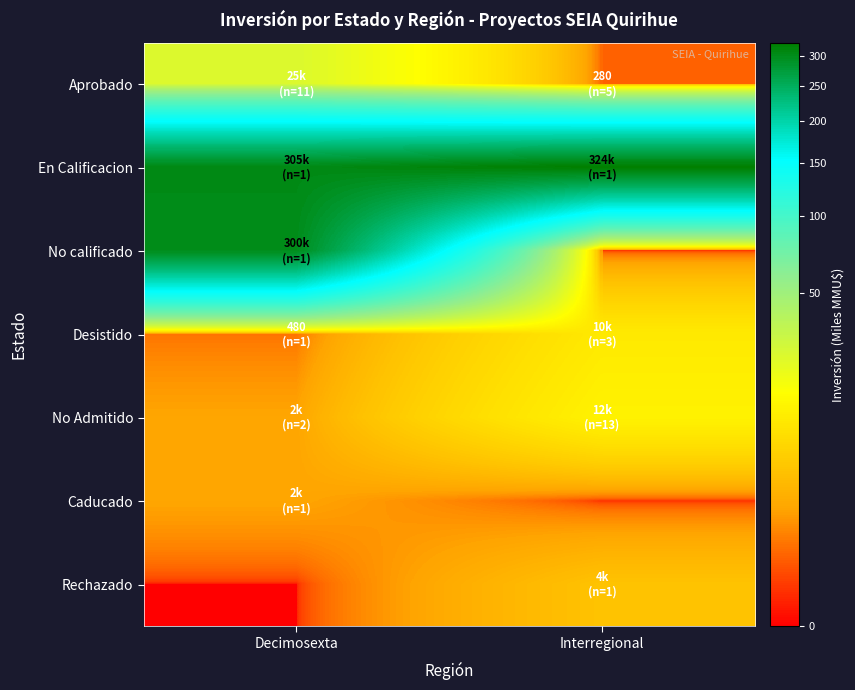

Reading left to right, transcribe all the data shown in this chart.

Aprobado: Decimosexta=25.1	Interregional=0.3
En Calificacion: Decimosexta=305.0	Interregional=324.0
No calificado: Decimosexta=300.0	Interregional=0.0
Desistido: Decimosexta=0.5	Interregional=10.1
No Admitido: Decimosexta=1.6	Interregional=12.2
Caducado: Decimosexta=1.6	Interregional=0.0
Rechazado: Decimosexta=0.0	Interregional=4.0